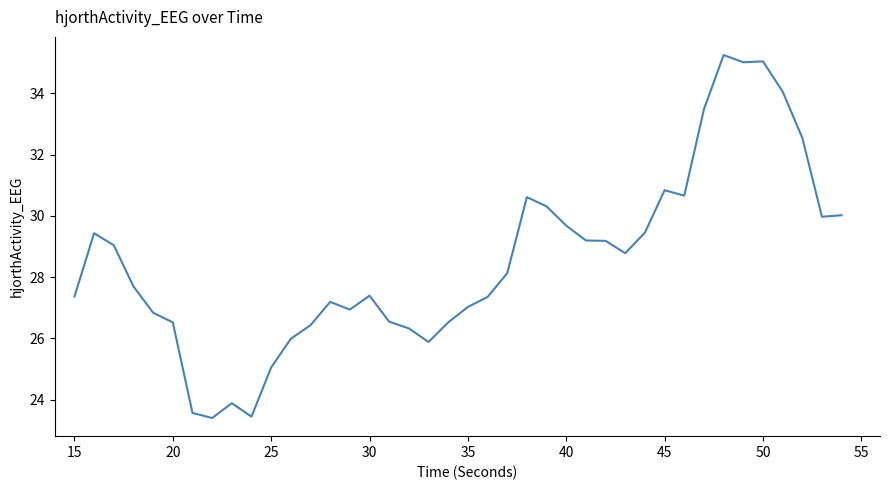

What is the difference between the maximum and minimum values?

11.8